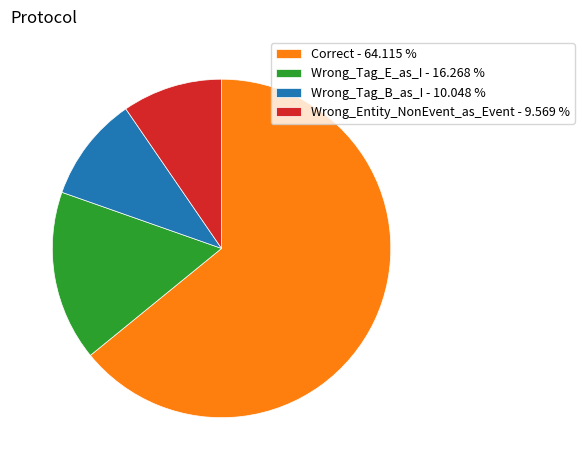

Is Correct - 64.115 % the majority of the pie?

Yes